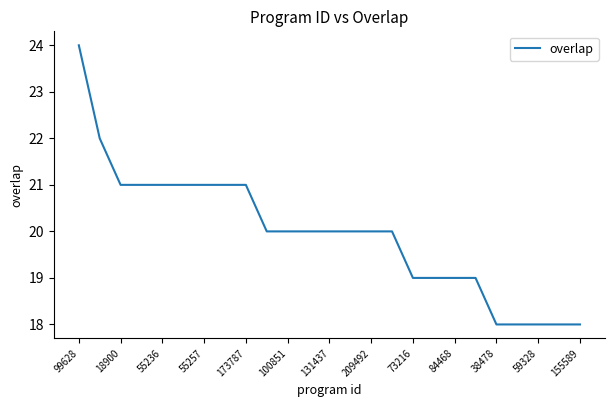

Reading left to right, extract all data points from this chart.

24	22	21	21	21	21	21	21	21	20	20	20	20	20	20	20	19	19	19	19	18	18	18	18	18